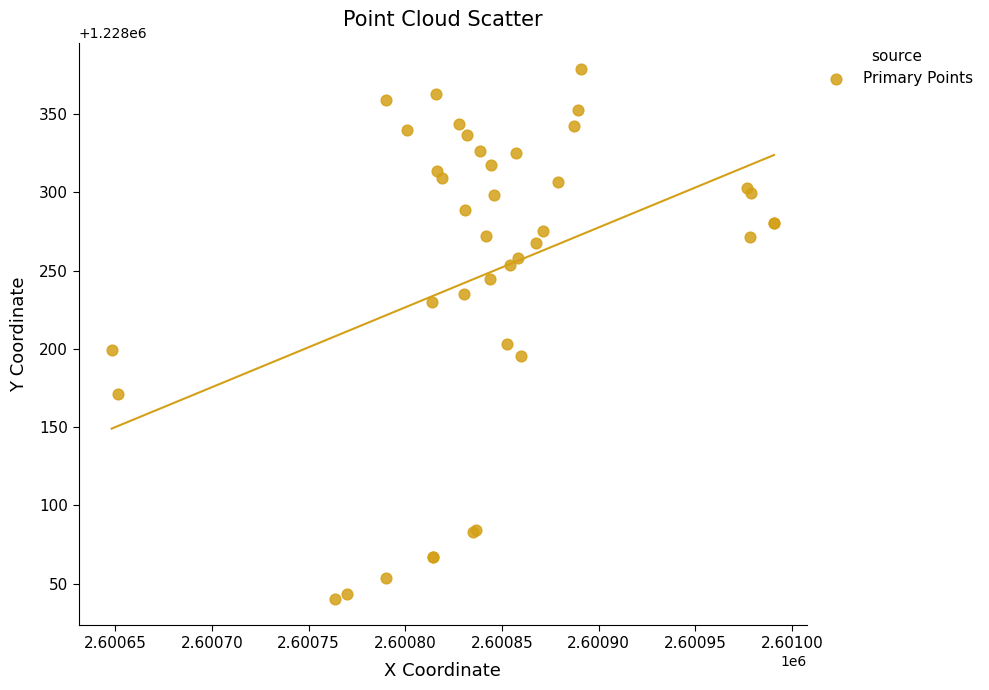

What Y value in the scatter plot is closest to 1228209?

1228203.2